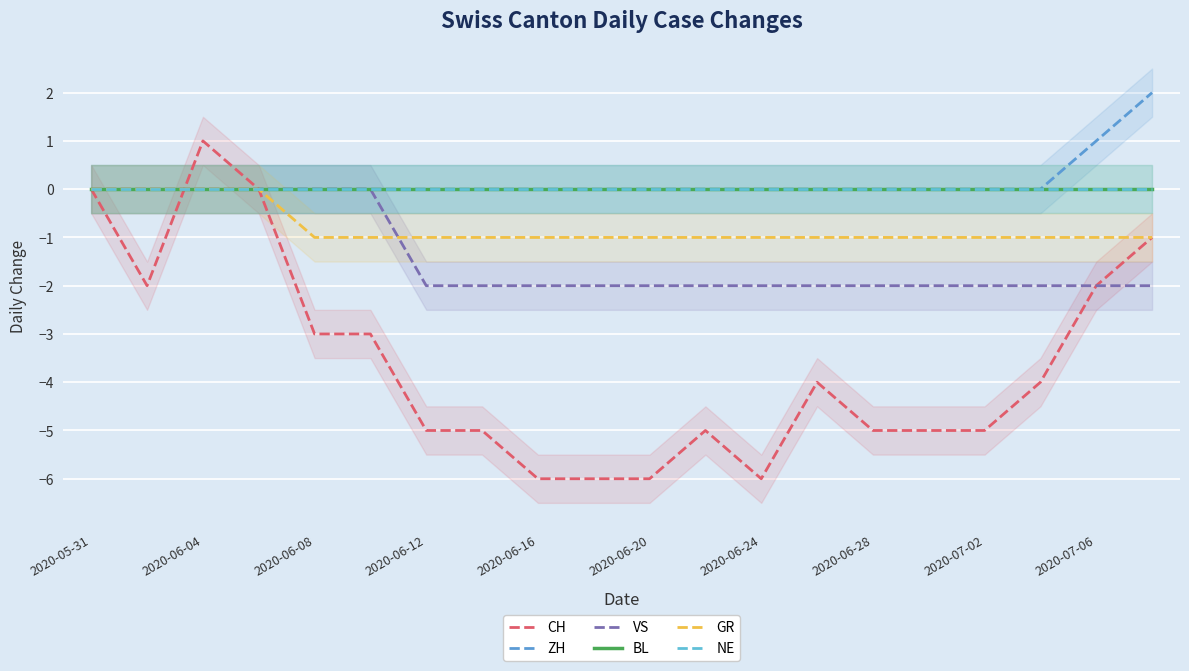

Reading left to right, transcribe all the data shown in this chart.

CH: 0	-2	1	0	-3	-3	-5	-5	-6	-6	-6	-5	-6	-4	-5	-5	-5	-4	-2	-1
ZH: 0	0	0	0	0	0	0	0	0	0	0	0	0	0	0	0	0	0	1	2
VS: 0	0	0	0	0	0	-2	-2	-2	-2	-2	-2	-2	-2	-2	-2	-2	-2	-2	-2
BL: 0	0	0	0	0	0	0	0	0	0	0	0	0	0	0	0	0	0	0	0
GR: 0	0	0	0	-1	-1	-1	-1	-1	-1	-1	-1	-1	-1	-1	-1	-1	-1	-1	-1
NE: 0	0	0	0	0	0	0	0	0	0	0	0	0	0	0	0	0	0	0	0